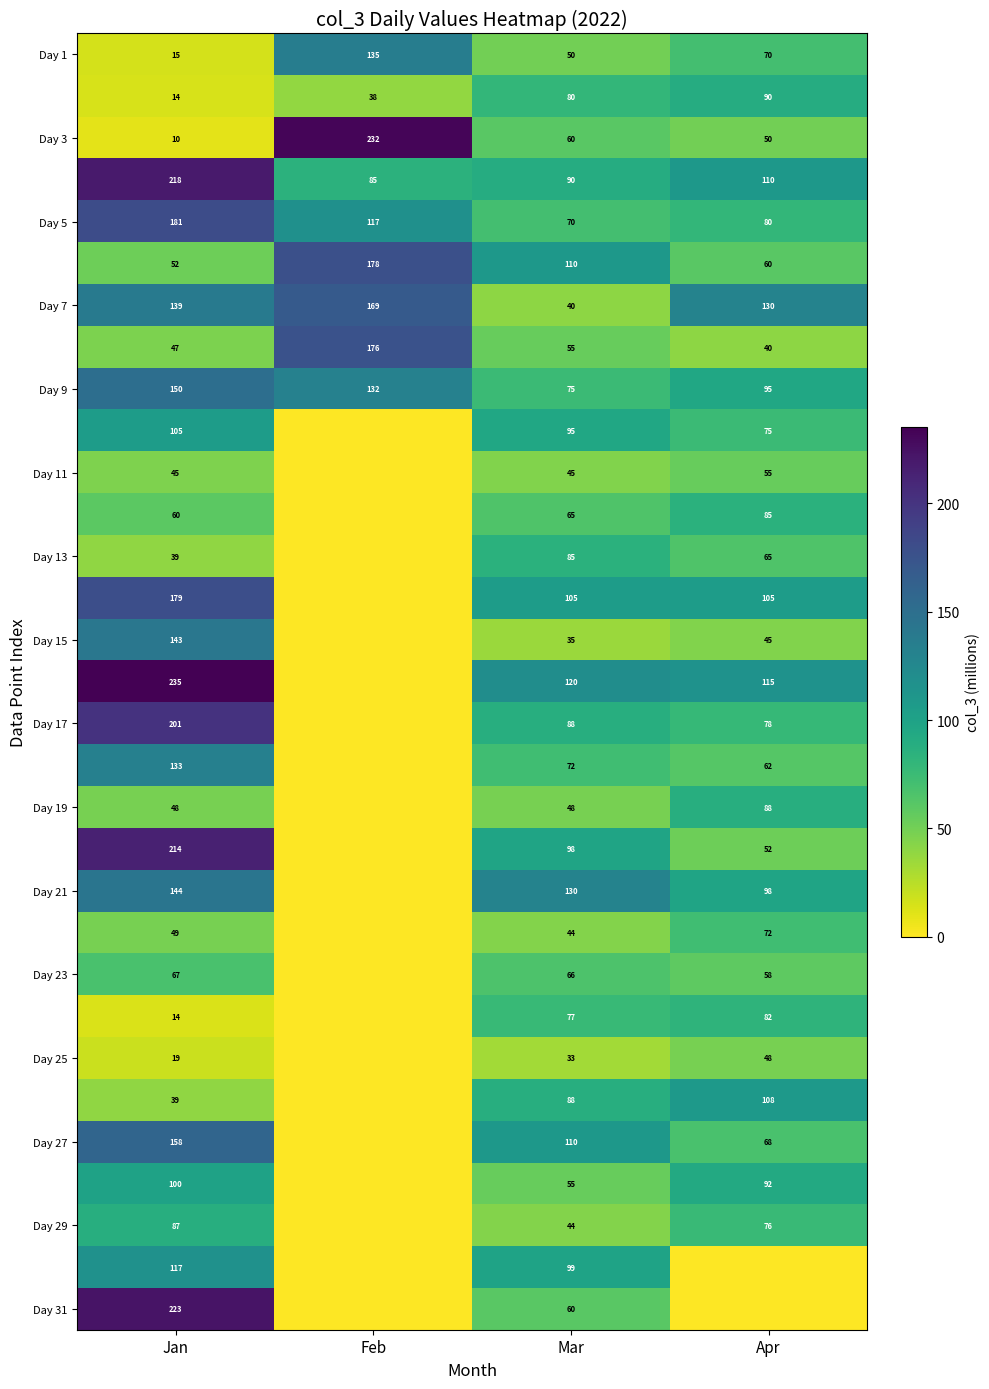

How many categories are shown in the chart?

4